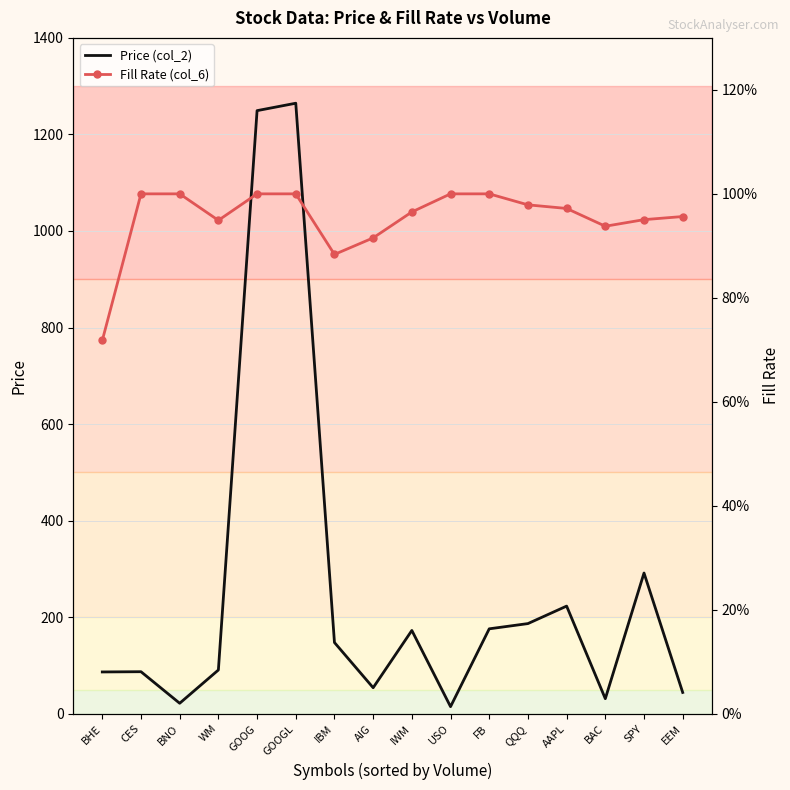

What is the minimum value for Fill Rate (col_6)?

0.7